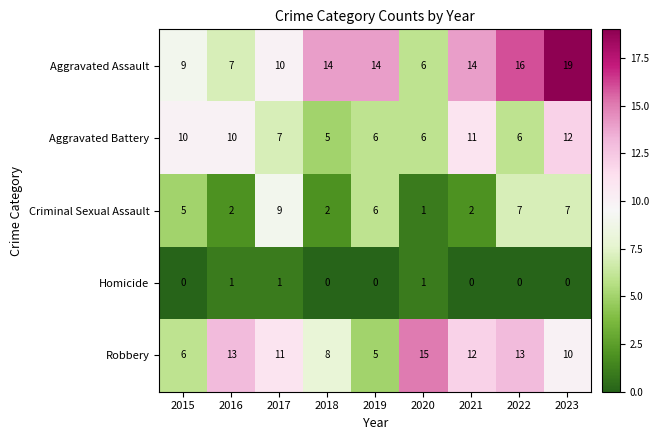

At how many categories does at least one series exceed 6?

9